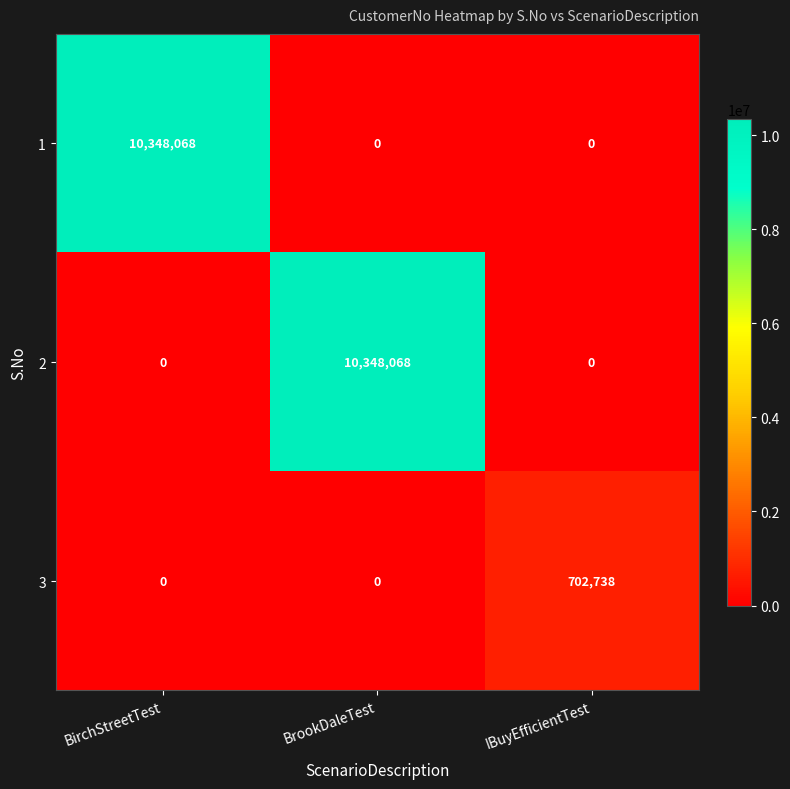

Which category has the highest value in the 2 series?

BrookDaleTest